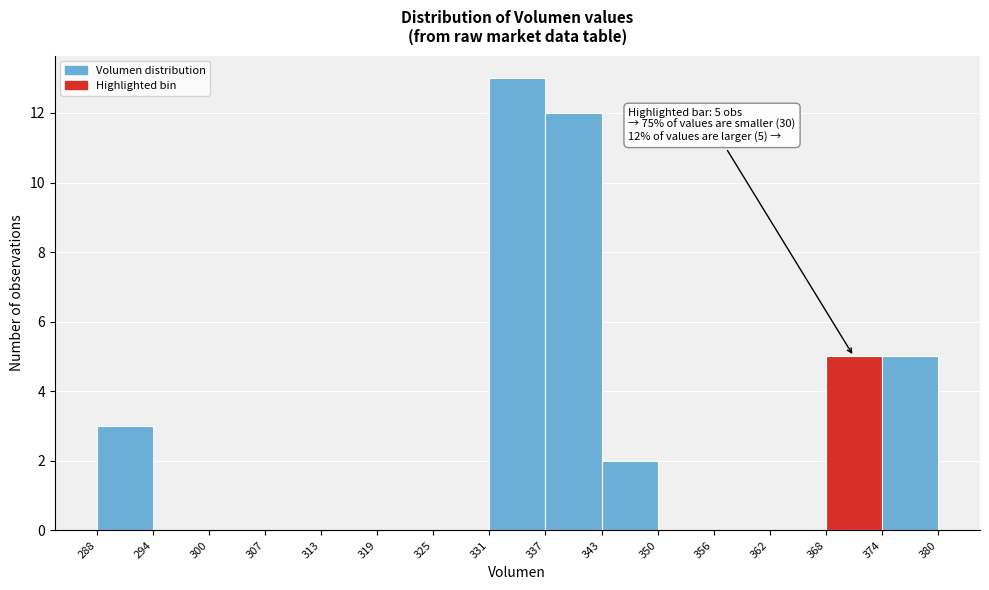

Which range on the x-axis has the tallest bar?

331 to 337